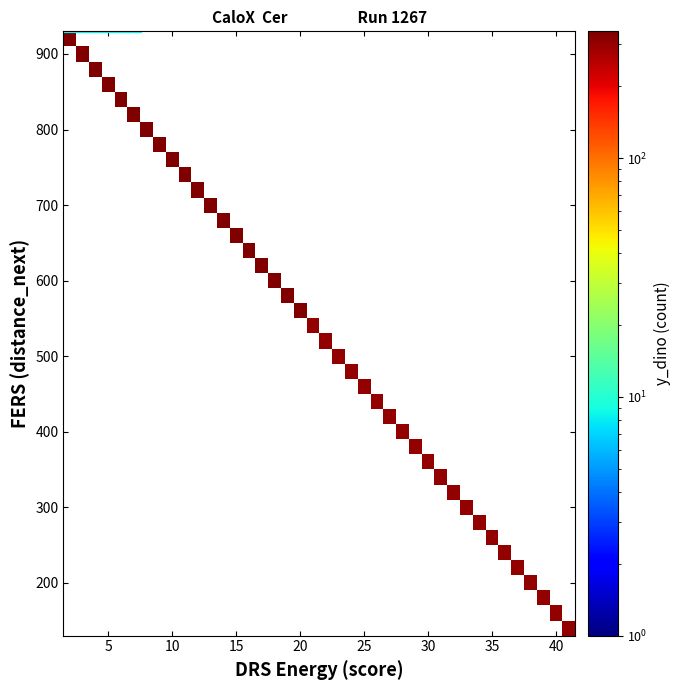

What is the greatest value displayed?

340